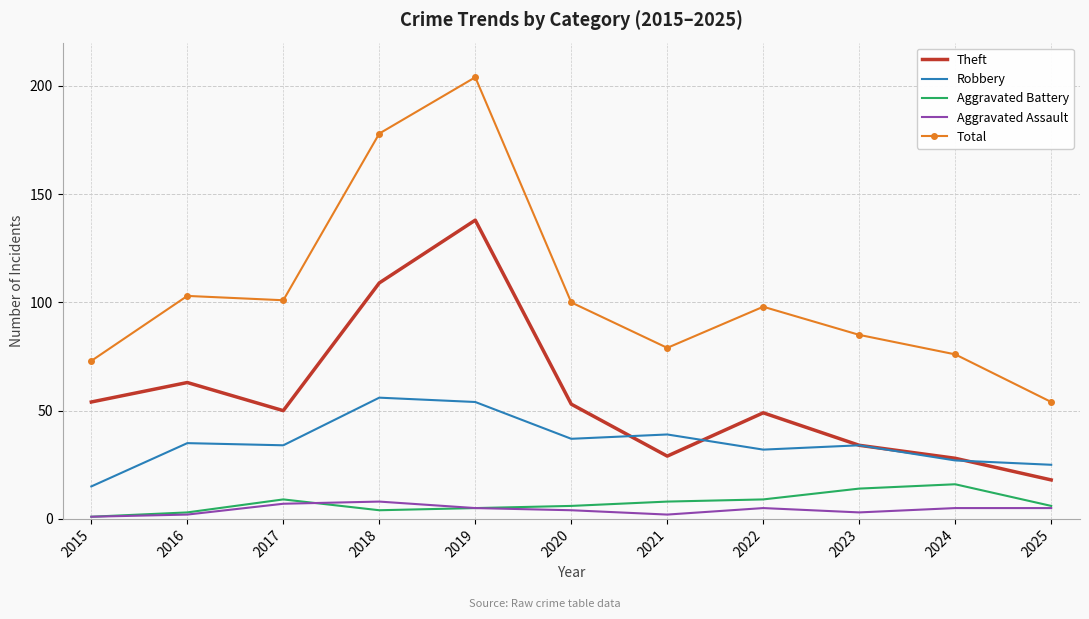

How many values in the Total series are below 98?

5